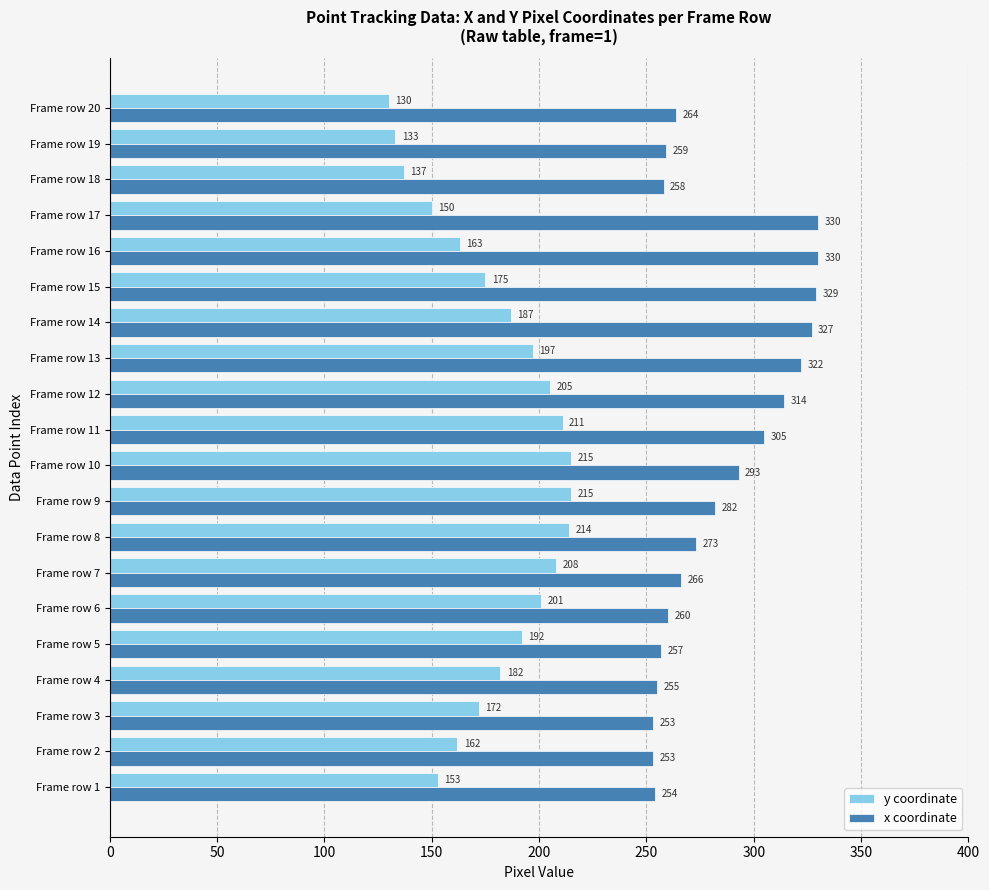

At how many categories does at least one series exceed 277?

9